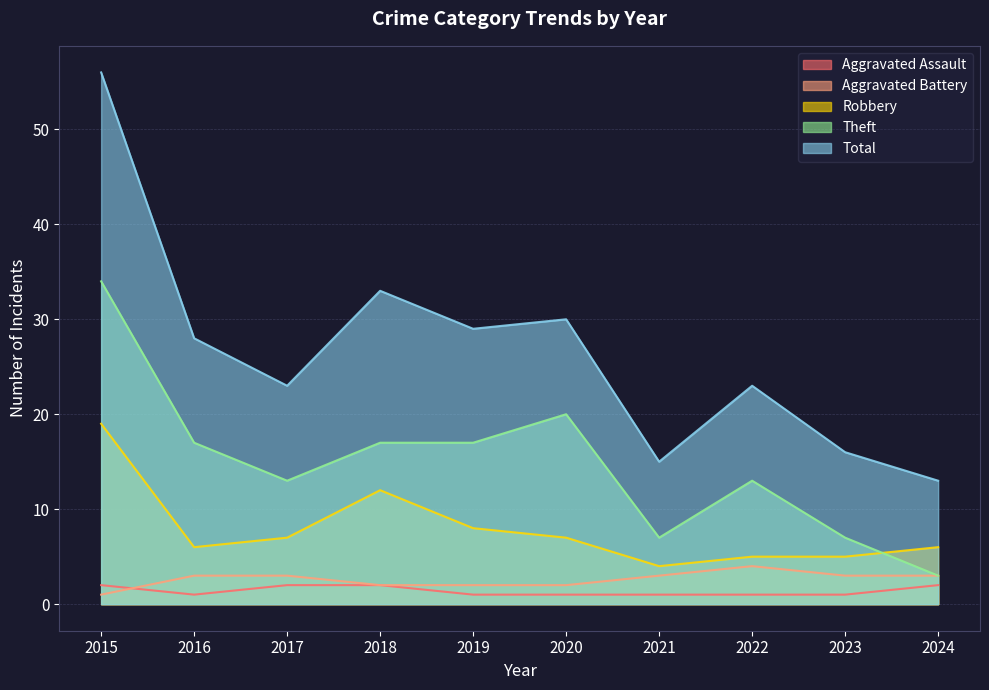

What is the maximum value for Total?

56